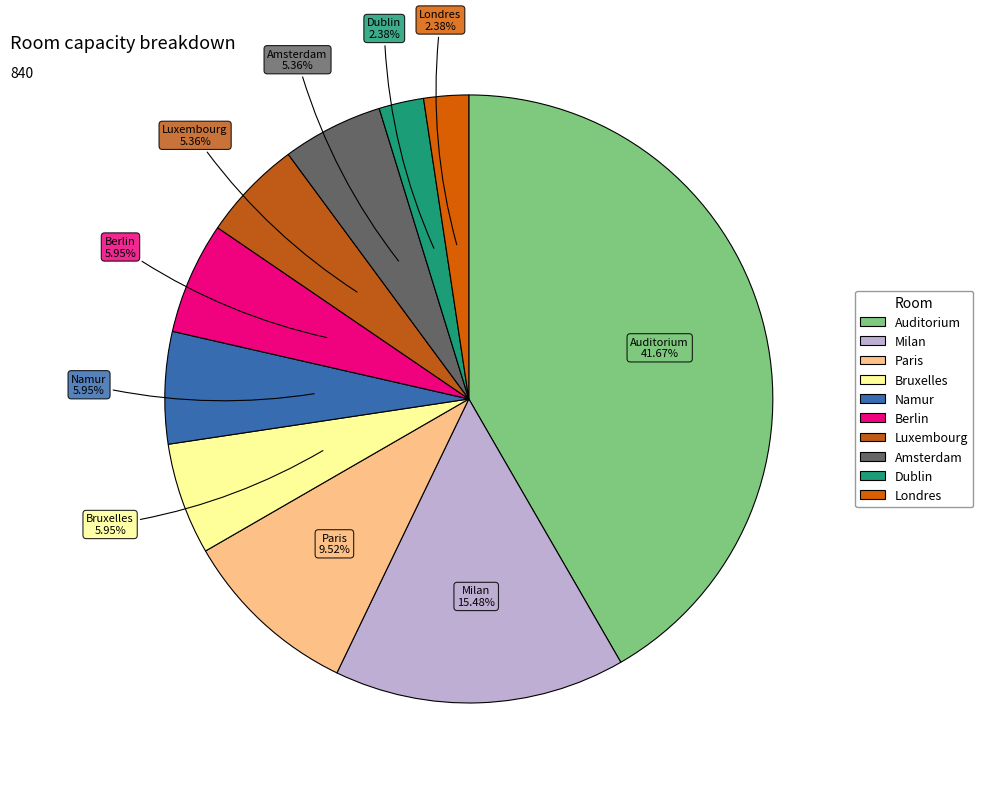

How many segments does this pie chart have?

10